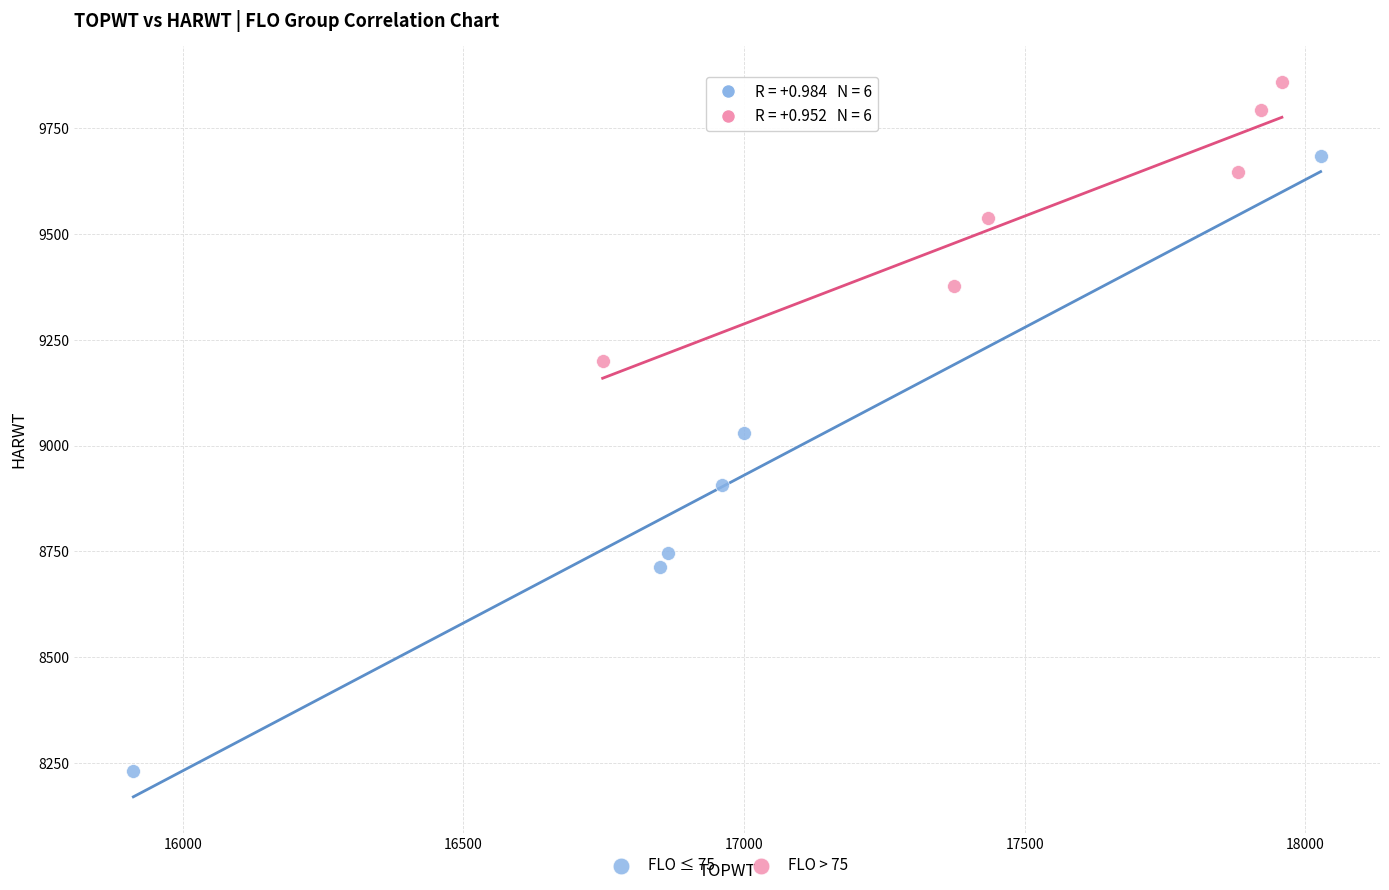

Which series contains the highest Y value?

FLO > 75